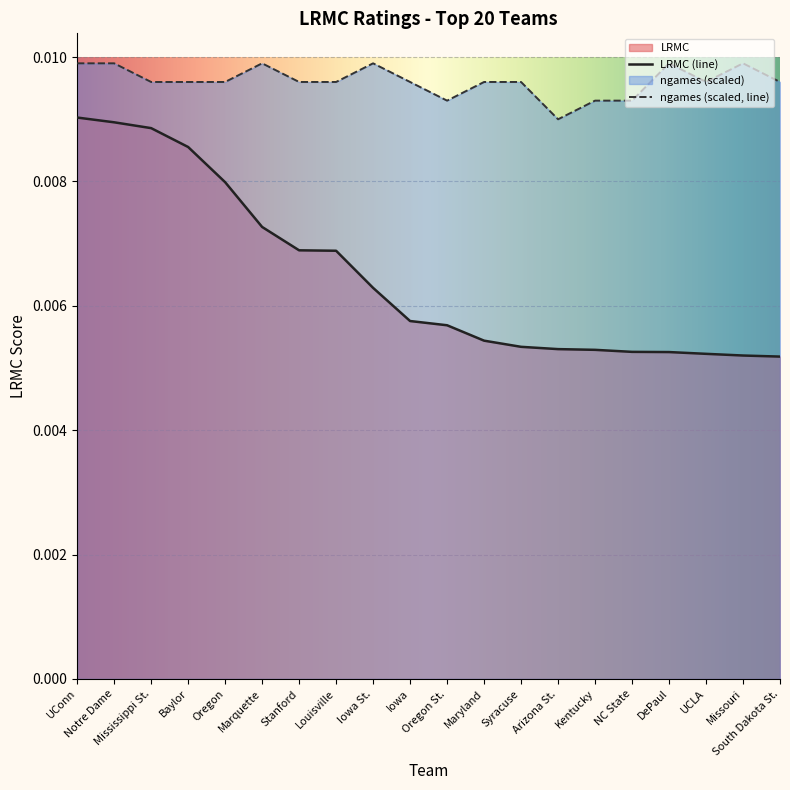

Which category has the lowest value across all series?

South Dakota St.